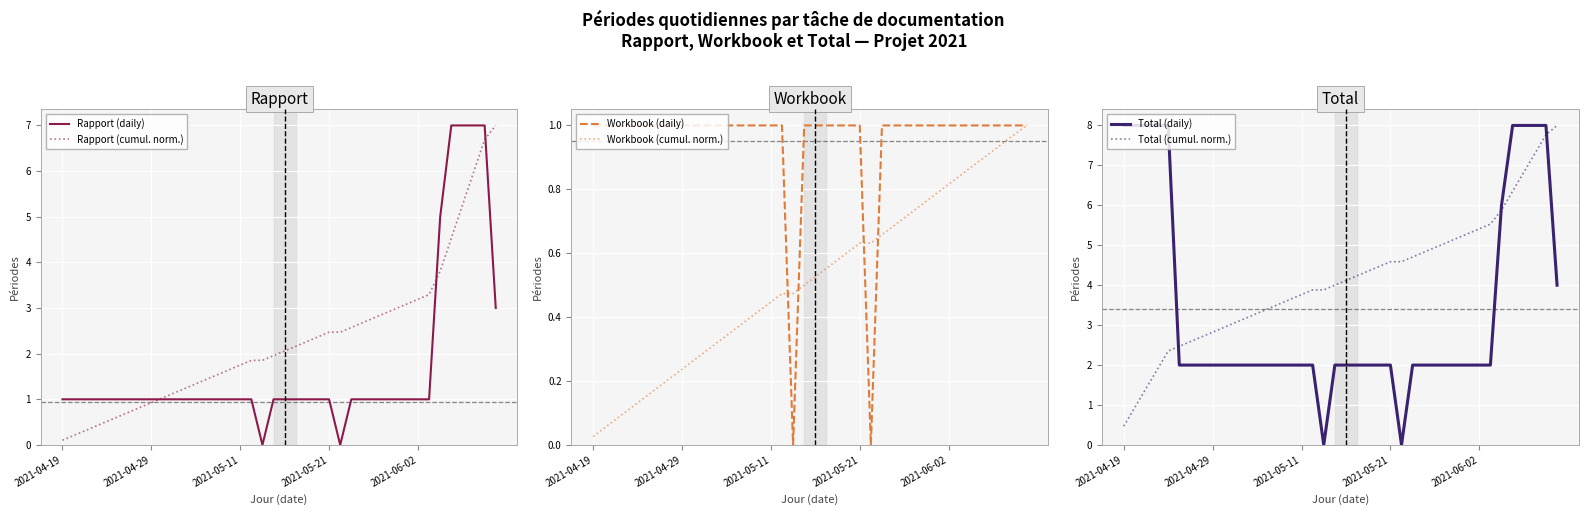

Does the chart display data point markers on the line(s)?

No